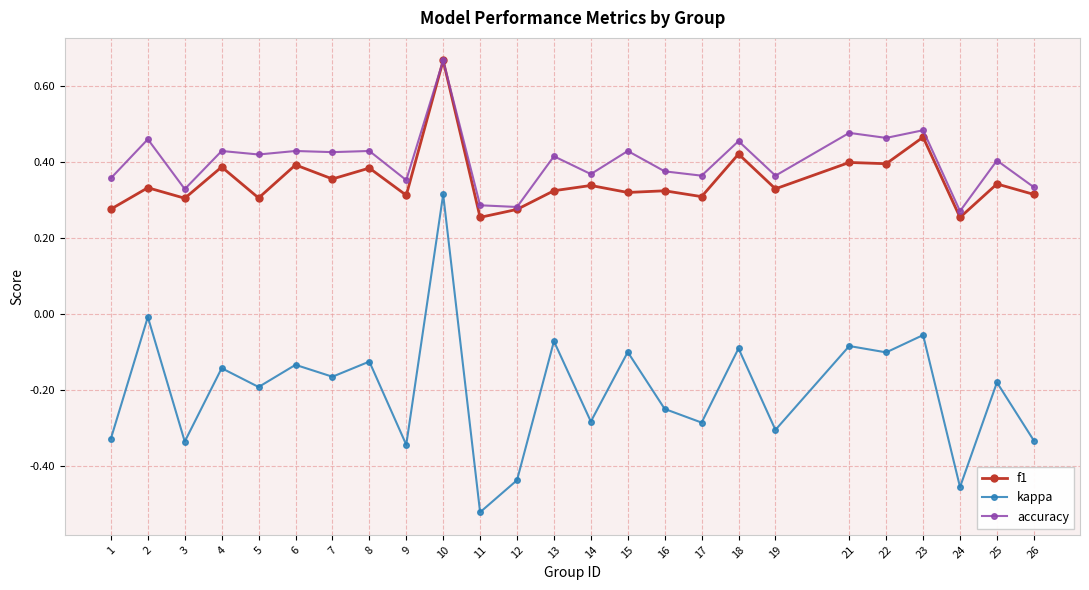

Which series has the widest spread of values?

kappa